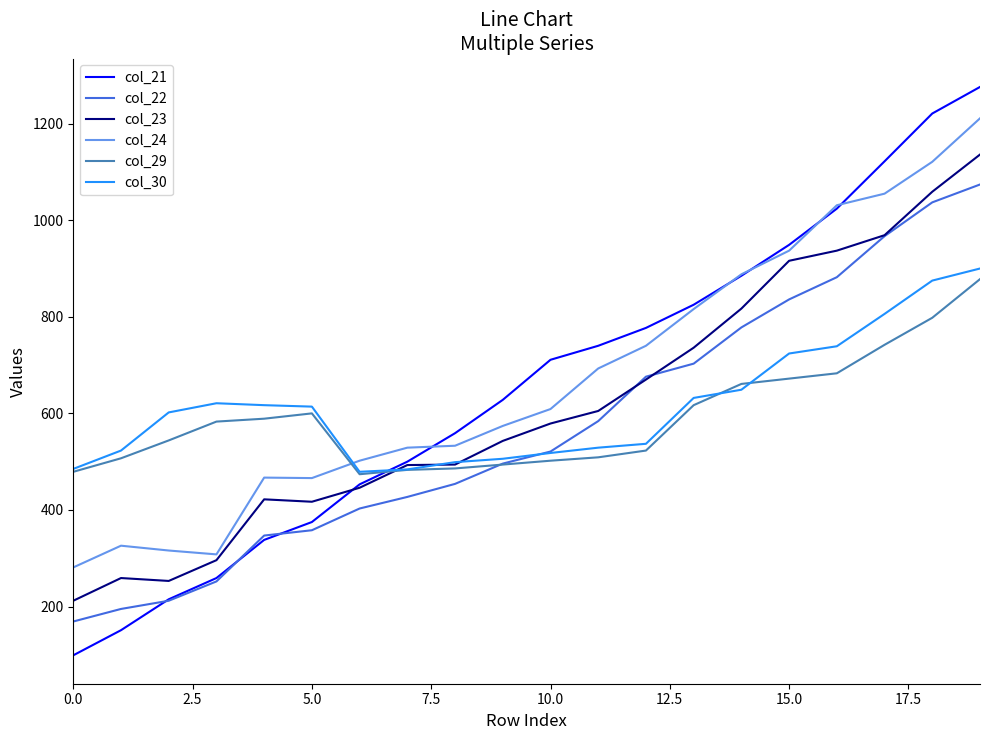

Which series has the widest spread of values?

col_21